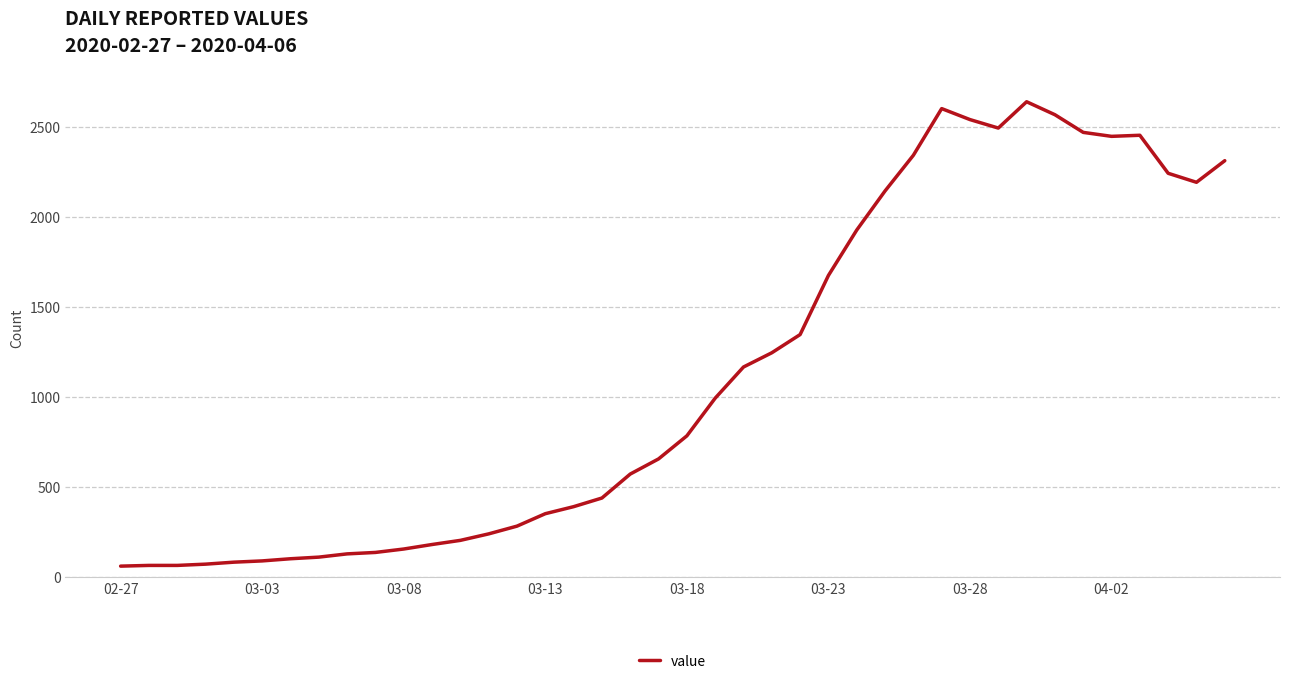

What is the difference between the maximum and minimum values?

2577